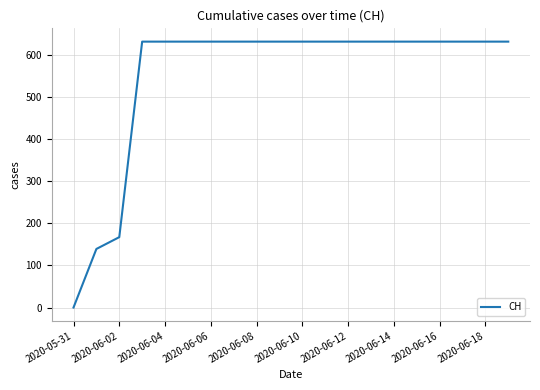

What is the difference between the maximum and minimum values?

631